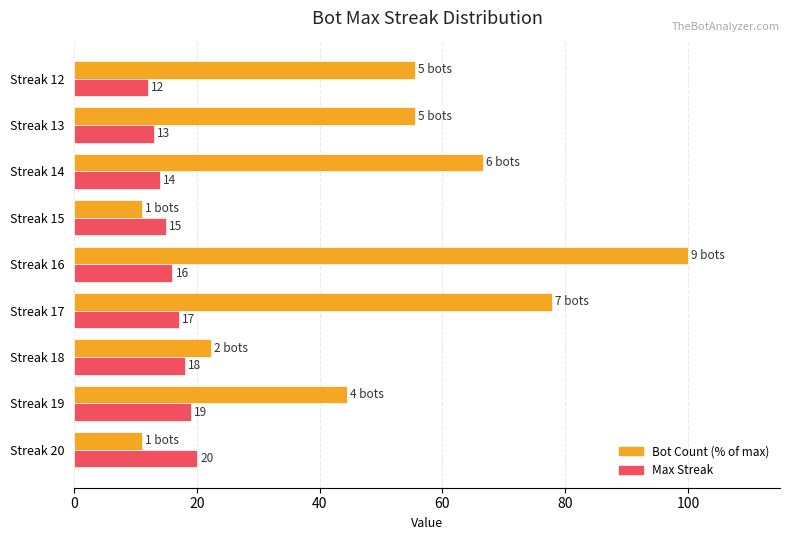

At how many categories does at least one series exceed 63?

3